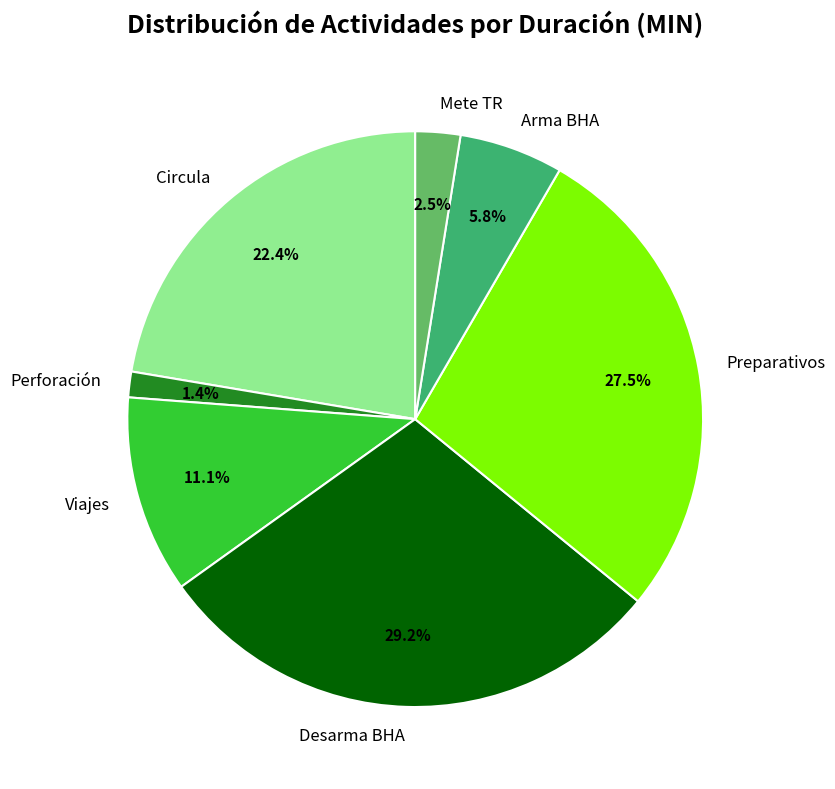

What percentage is the Arma BHA slice, to the nearest percent?

6%